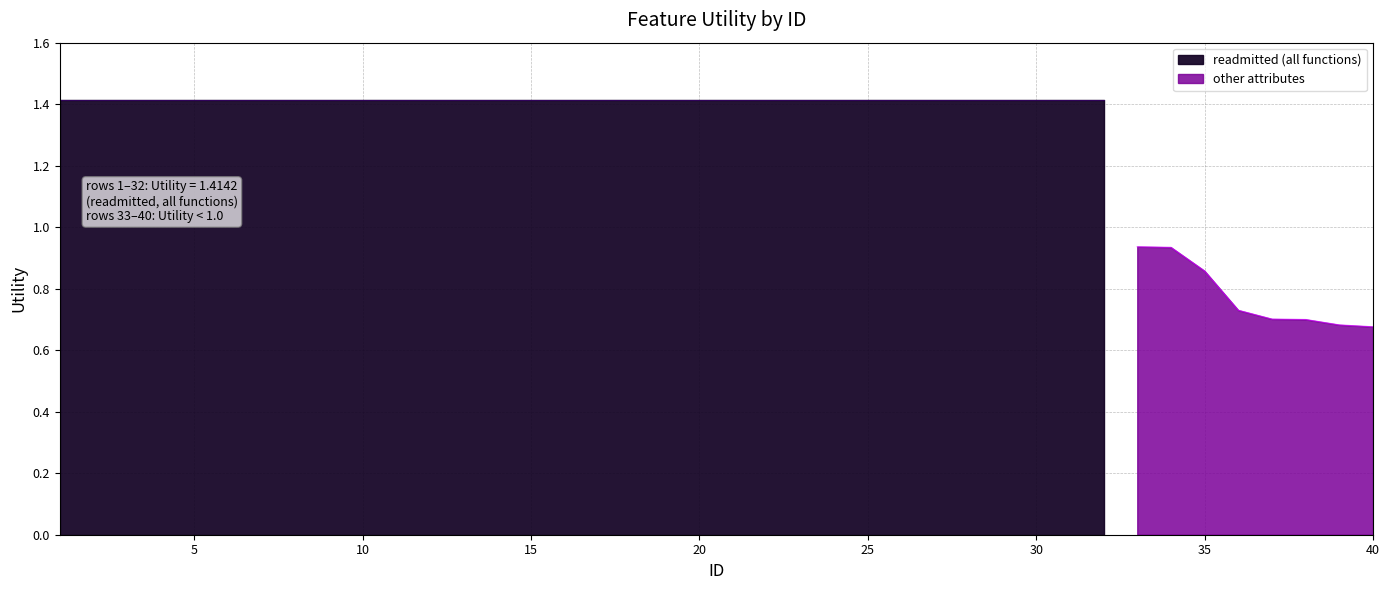

Reading left to right, list all the values displayed in this chart.

1=1.4	2=1.4	3=1.4	4=1.4	5=1.4	6=1.4	7=1.4	8=1.4	9=1.4	10=1.4	11=1.4	12=1.4	13=1.4	14=1.4	15=1.4	16=1.4	17=1.4	18=1.4	19=1.4	20=1.4	21=1.4	22=1.4	23=1.4	24=1.4	25=1.4	26=1.4	27=1.4	28=1.4	29=1.4	30=1.4	31=1.4	32=1.4	33=0.9	34=0.9	35=0.9	36=0.7	37=0.7	38=0.7	39=0.7	40=0.7